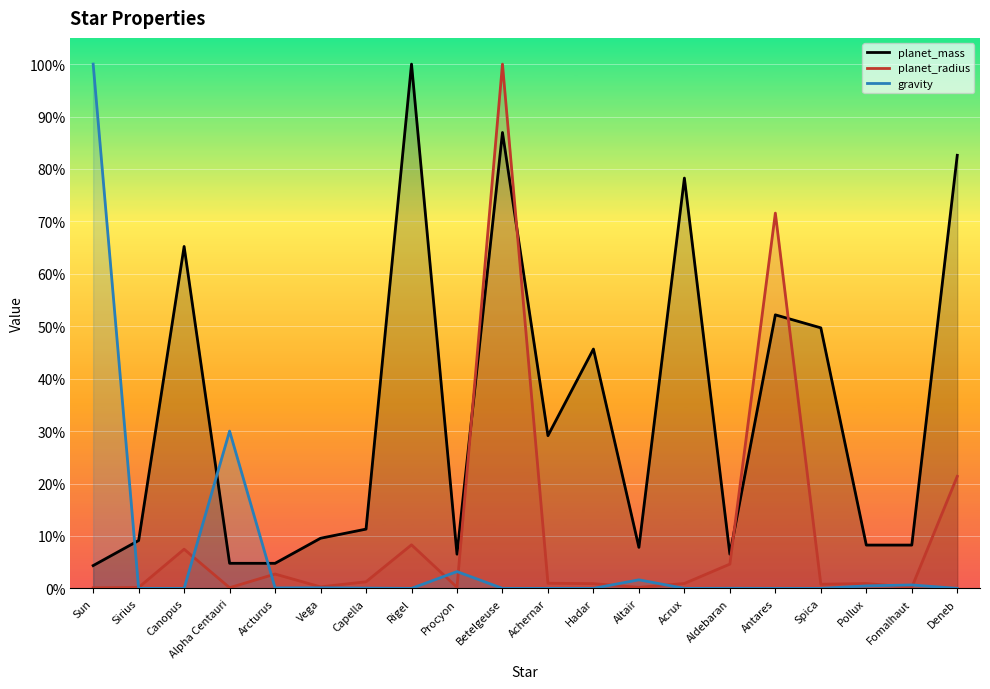

Between which two adjacent categories do planet_radius and gravity first intersect?

Sun and Sirius